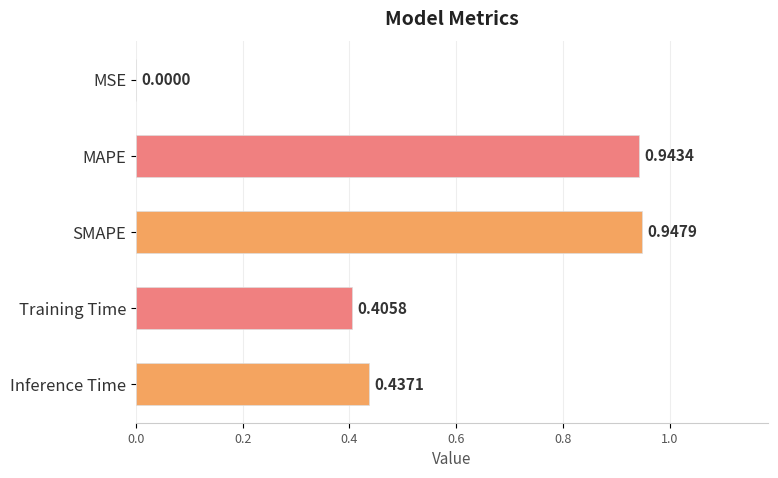

What is the sum of the values at Training Time and Inference Time?

0.8